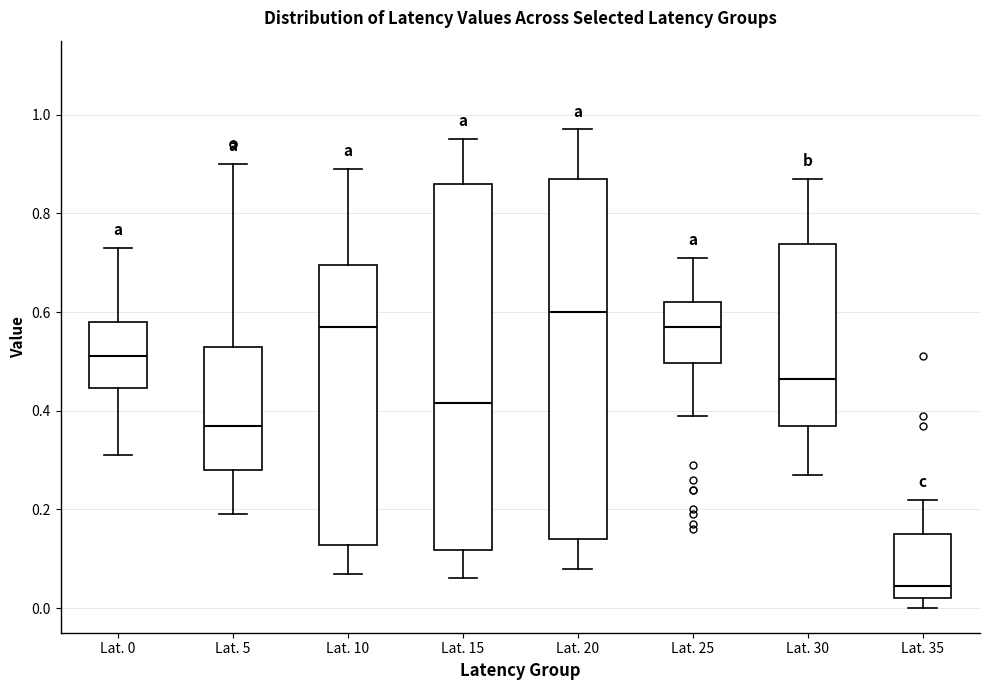

Which box has the highest median line?

Lat. 20